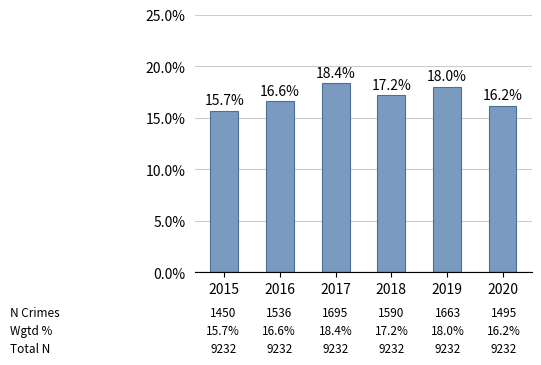

What is the difference between the second highest and minimum values?

2.3